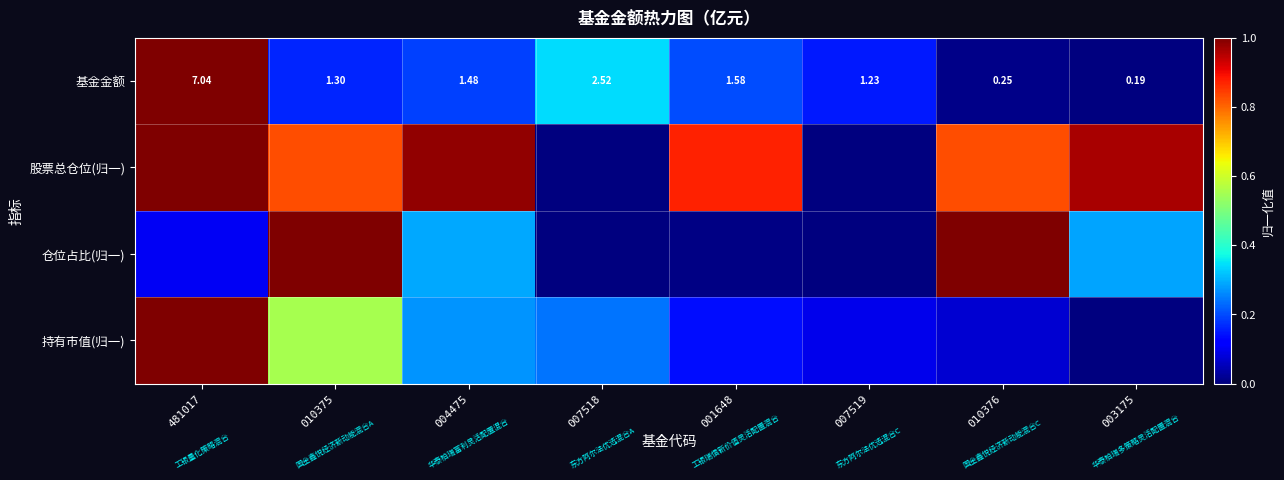

True or false: 持有市值(归一) has a value of 0.6 at 010375.

True